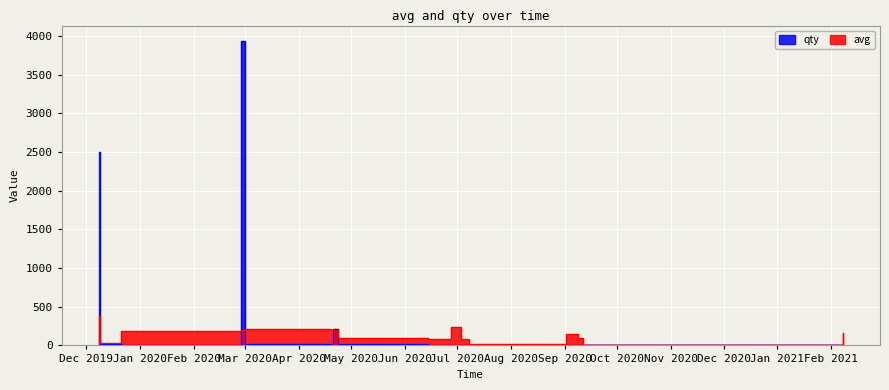

At how many categories does at least one series exceed 1487?

2